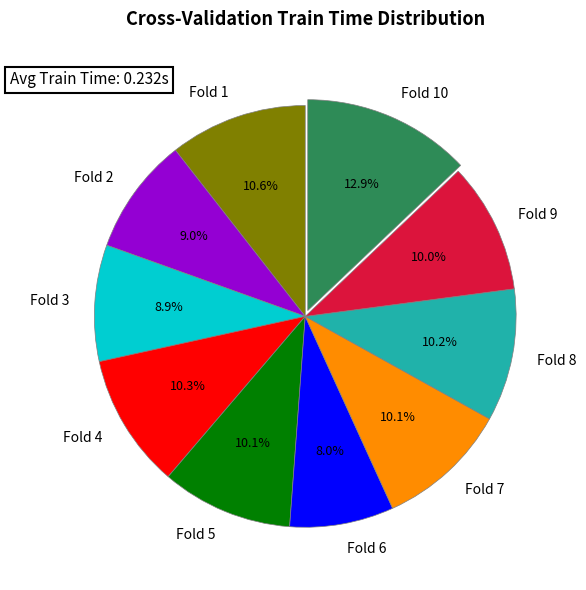

Count the number of slices in the pie.

10